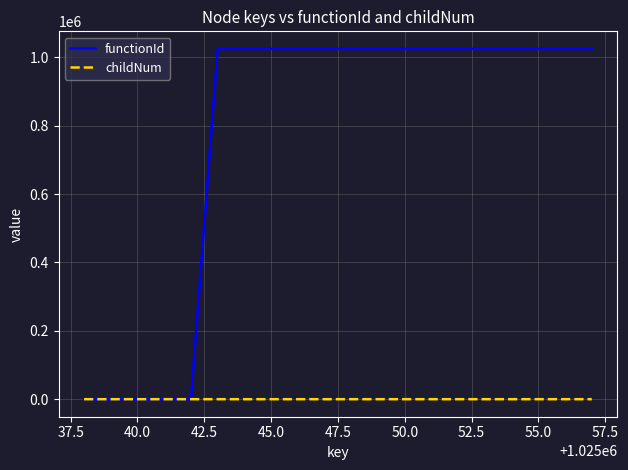

Which series has the widest spread of values?

functionId